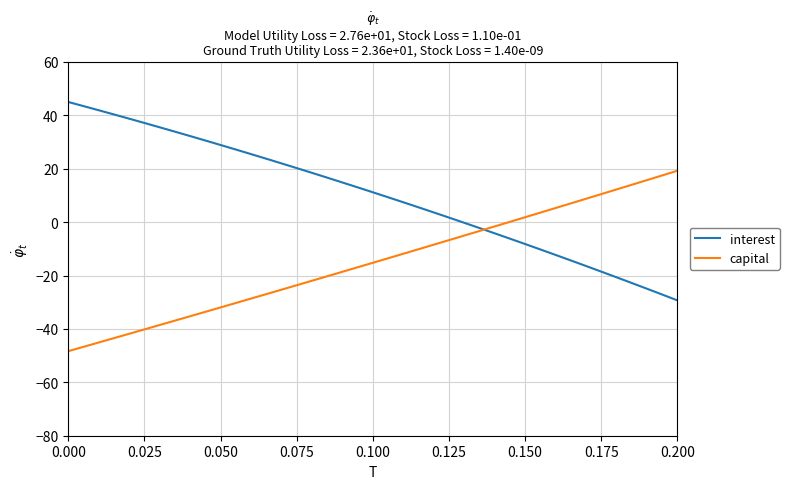

Which series has the widest spread of values?

interest